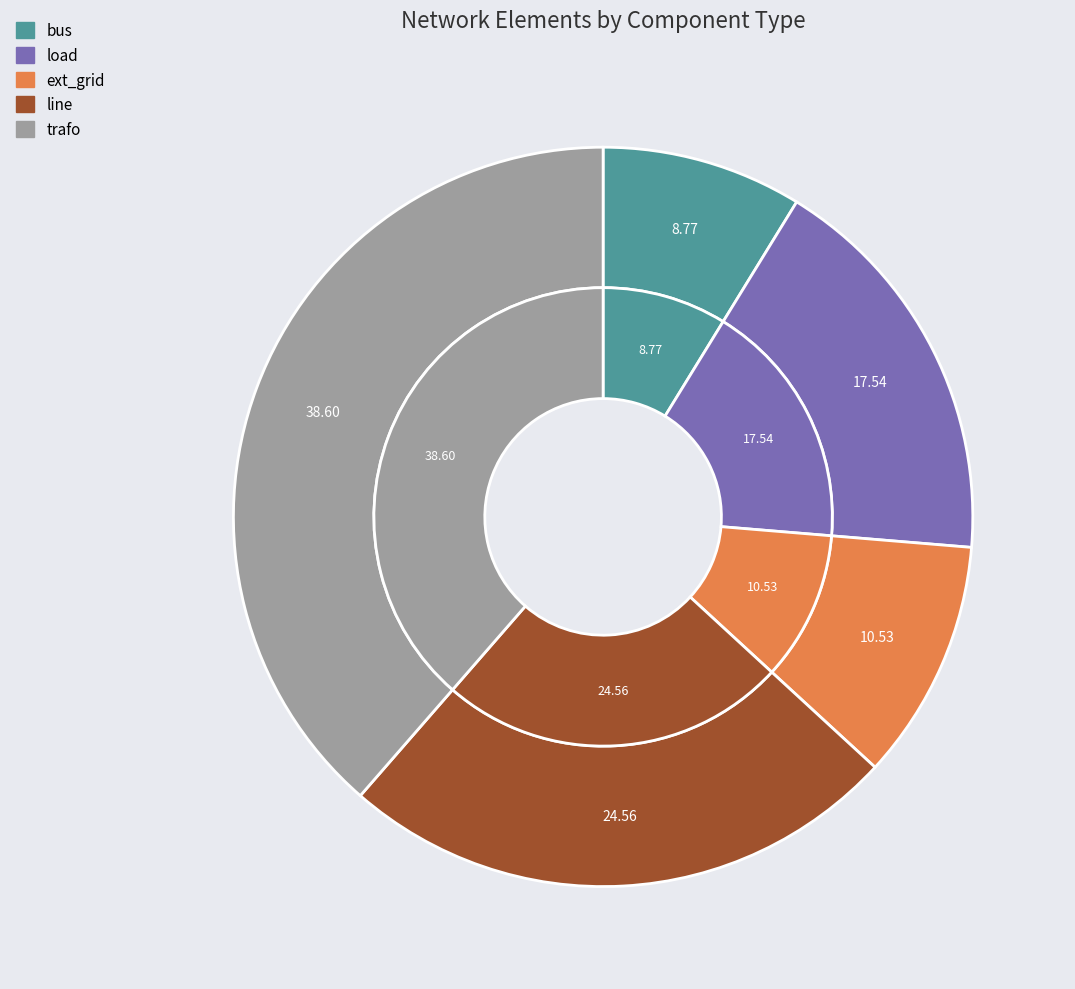

To the nearest percent, what portion does line represent?

25%